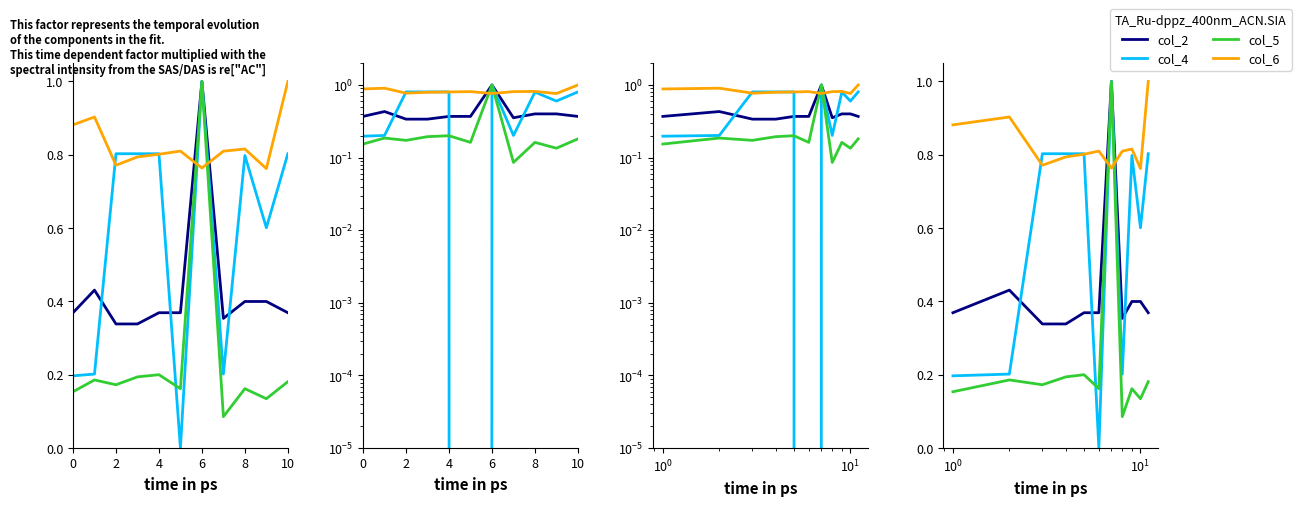

What is the average value of the col_2 series?

0.4